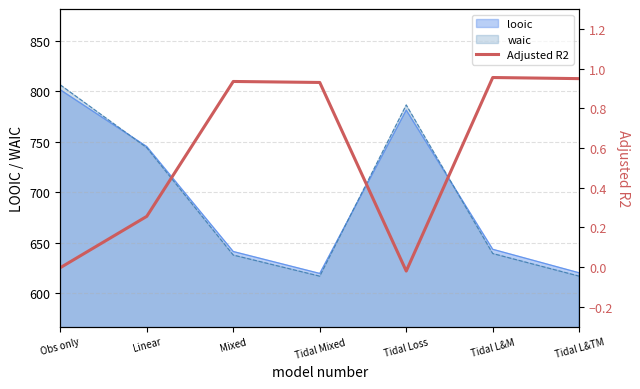

At which label is the value closest to 0?

Obs only